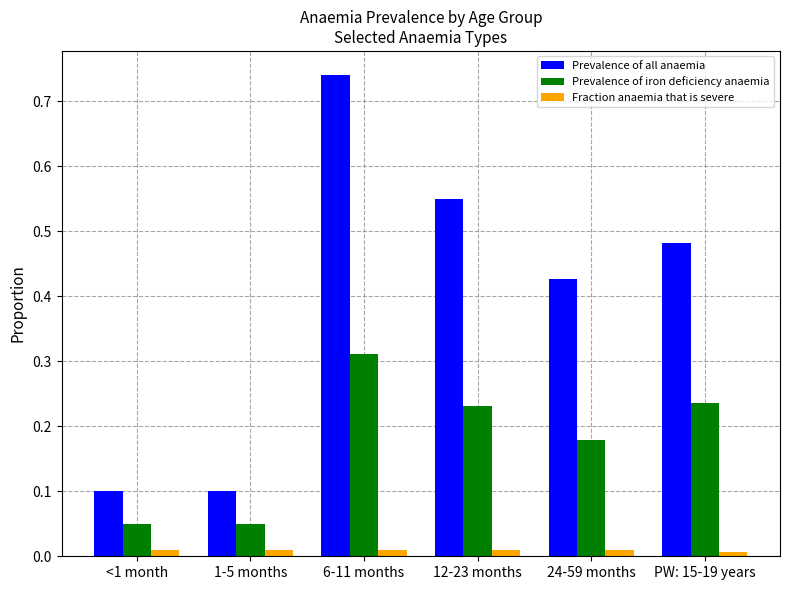

Is the value of Prevalence of iron deficiency anaemia at <1 month greater than the value of Prevalence of all anaemia at <1 month?

No